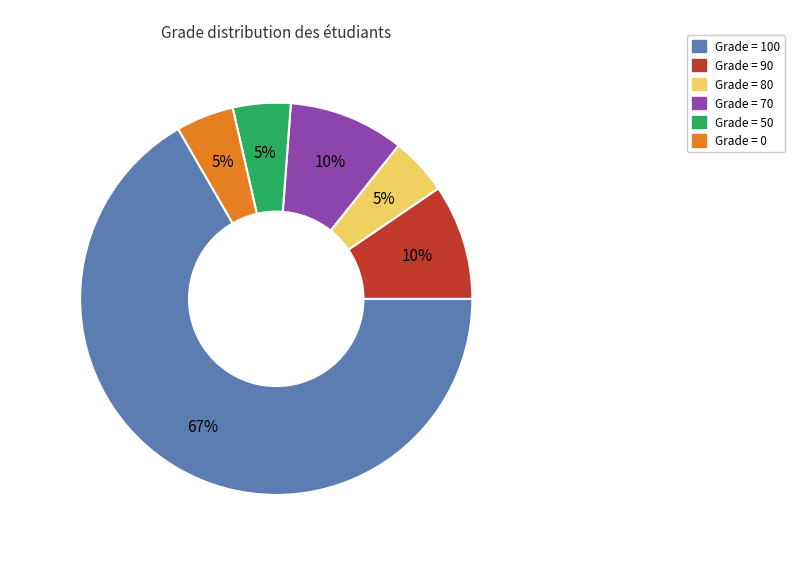

Does Grade = 100 account for over 50% of the chart?

Yes